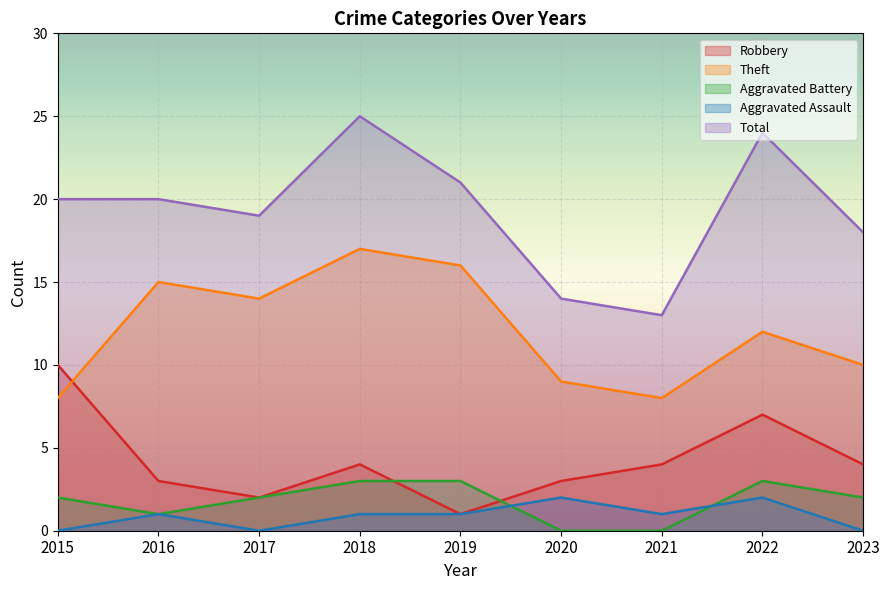

At which category does Aggravated Assault reach its first local peak?

2016